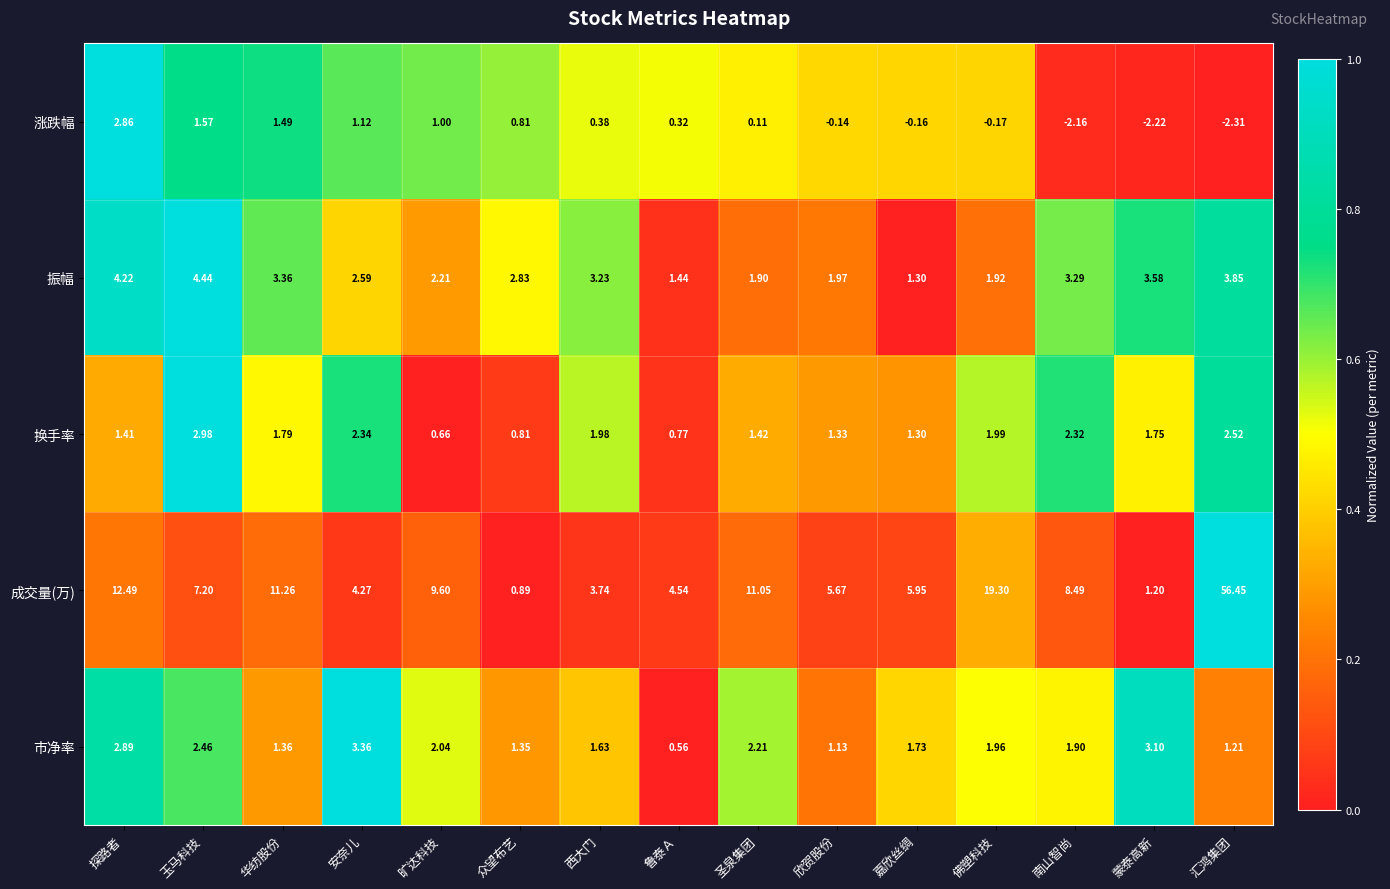

At which label does 成交量(万) reach its minimum?

众望布艺